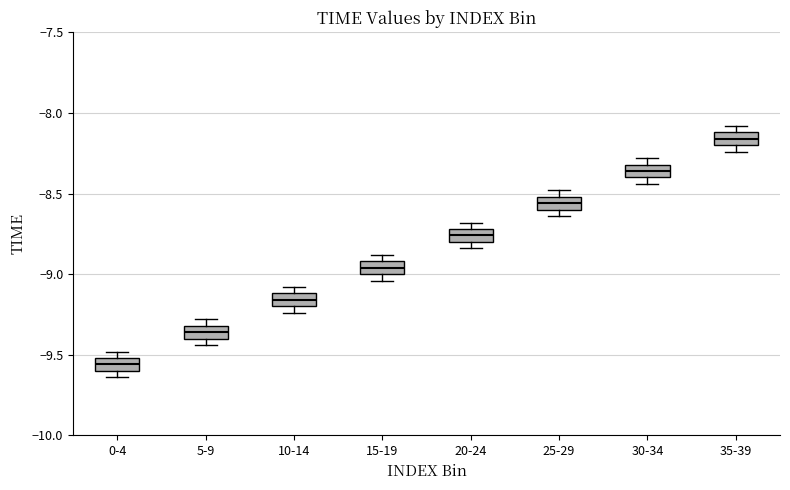

Reading left to right, transcribe this box plot: for each box, give where its median line is, the range the box spans, and where its two whiskers end, as read against the y-axis. The values are not printed on the chart, so give them approximately, as read against the axis.

0-4: median -9.55, box -9.60 to -9.50, whiskers -9.65 to -9.50 (just above the box's upper edge)
5-9: median -9.35, box -9.40 to -9.30, whiskers -9.45 to -9.30 (just above the box's upper edge)
10-14: median -9.15, box -9.20 to -9.10, whiskers -9.25 to -9.10 (just above the box's upper edge)
15-19: median -8.95, box -9.00 to -8.90, whiskers -9.05 to -8.90 (just above the box's upper edge)
20-24: median -8.75, box -8.80 to -8.70, whiskers -8.85 to -8.70 (just above the box's upper edge)
25-29: median -8.55, box -8.60 to -8.50, whiskers -8.65 to -8.50 (just above the box's upper edge)
30-34: median -8.35, box -8.40 to -8.30, whiskers -8.45 to -8.30 (just above the box's upper edge)
35-39: median -8.15, box -8.20 to -8.10, whiskers -8.25 to -8.10 (just above the box's upper edge)